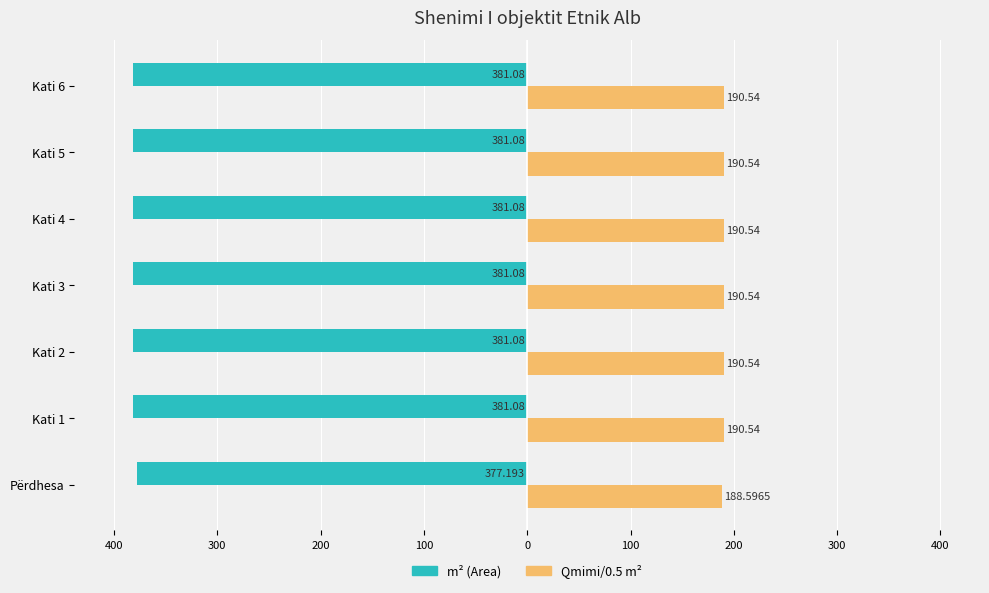

What are all the series names shown in the legend?

m² (Area), Qmimi/0.5 m²